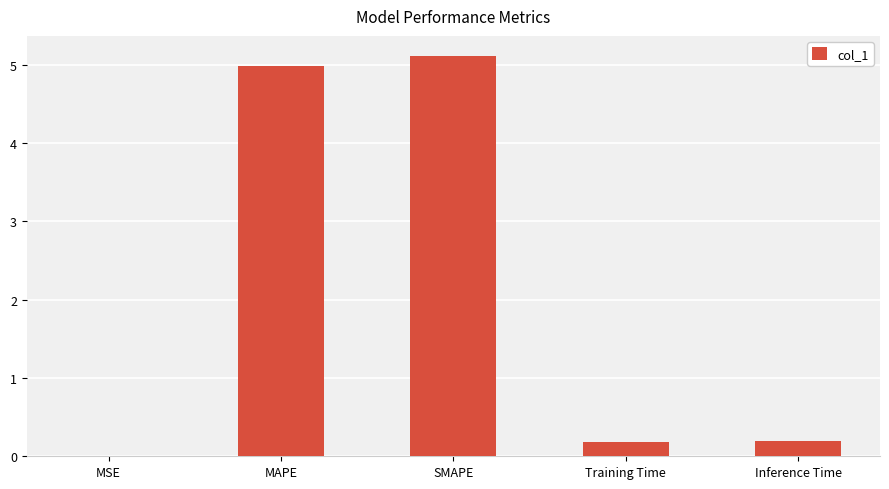

Between Training Time and SMAPE, which is larger?

SMAPE